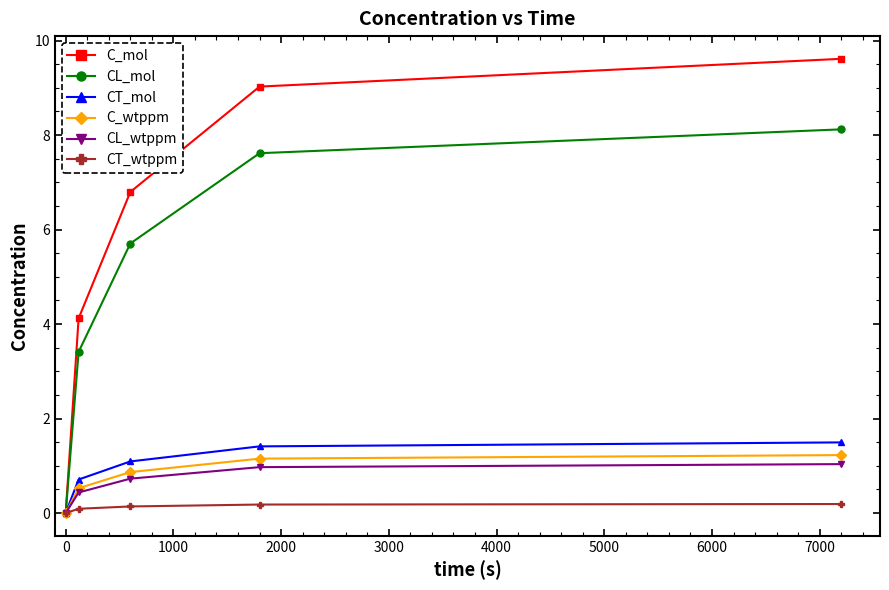

What is the maximum value shown in the chart?

9.6